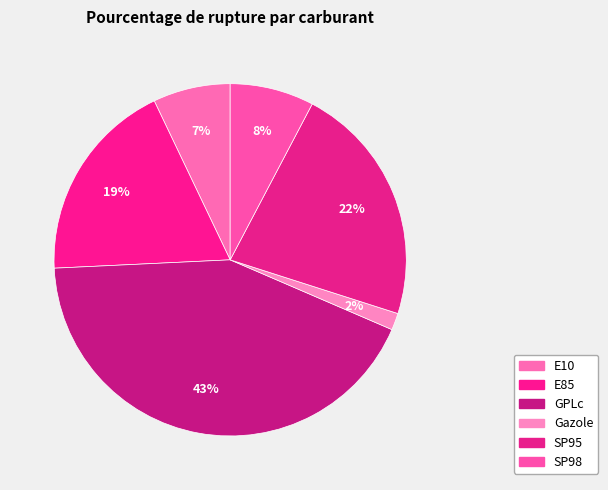

Count the number of slices in the pie.

6